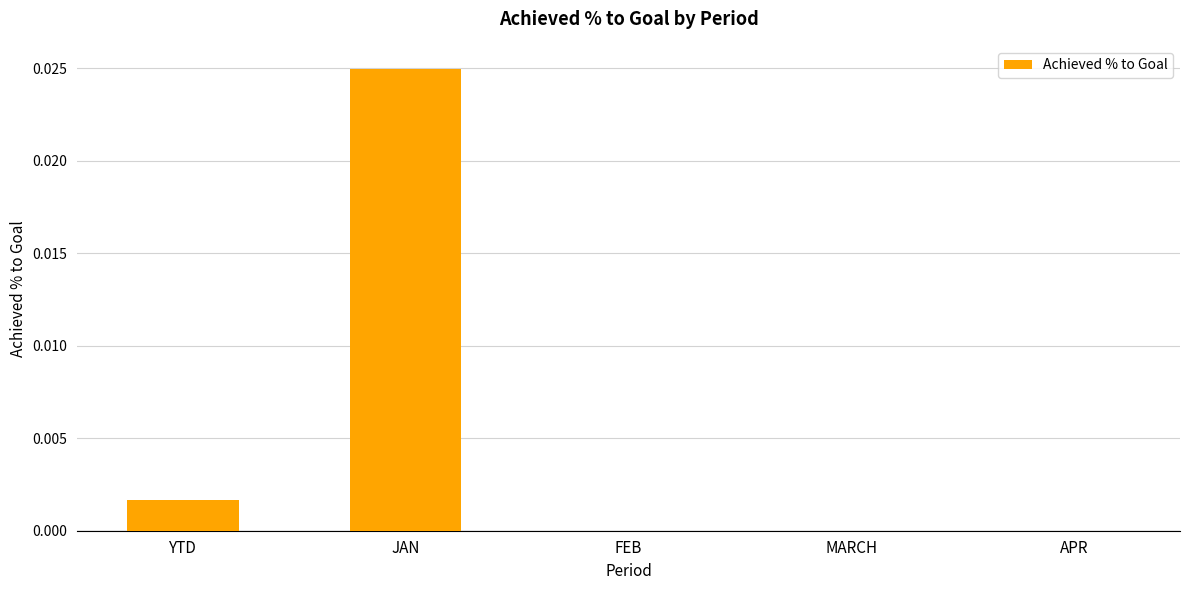

True or false: the data shows 0.0 at FEB.

True